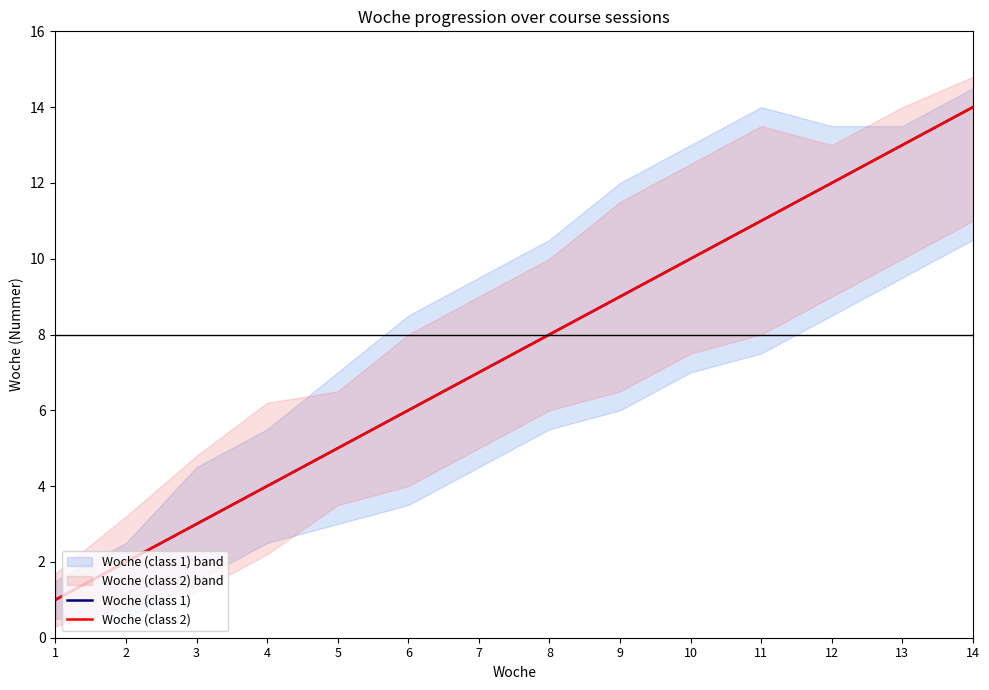

How many data points in Woche (class 2) are above 8?

6